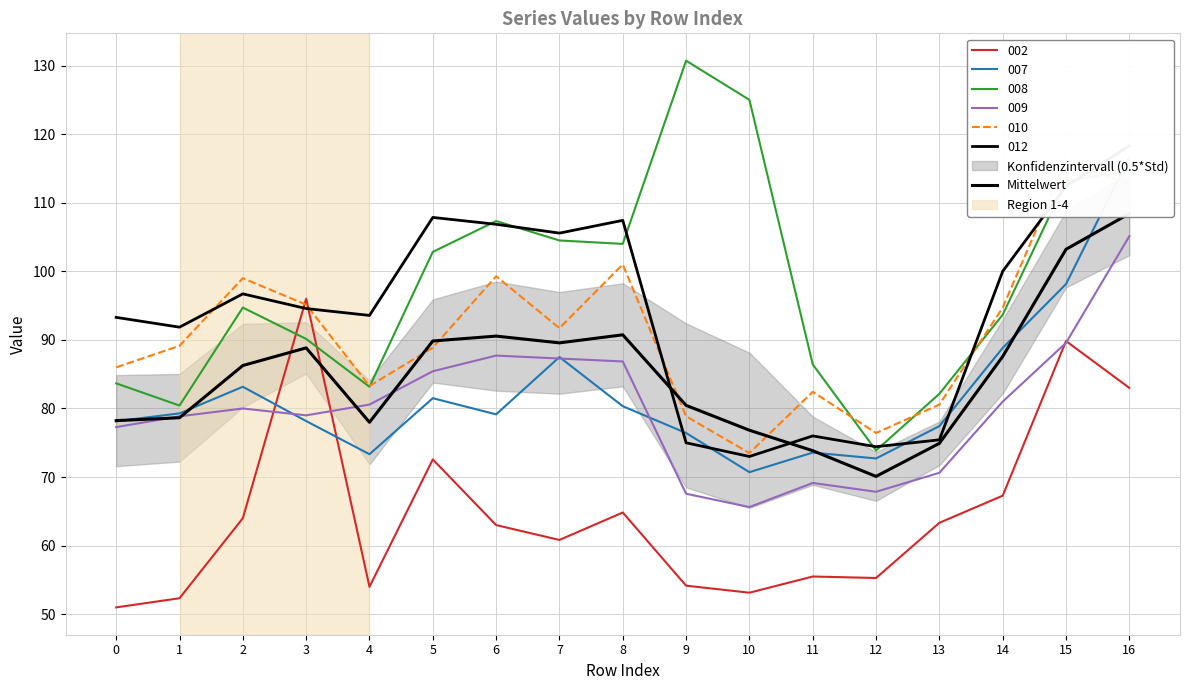

How many series are shown in this chart?

1